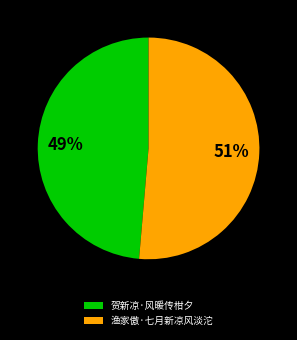

What is the majority slice?

渔家傲·七月新凉风淡沱